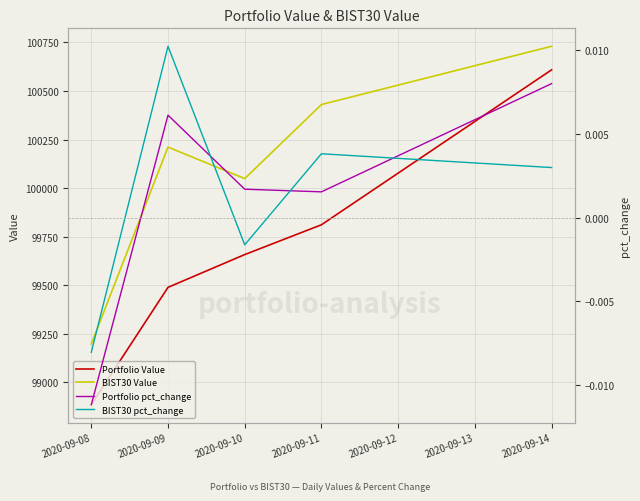

Which series has the largest range (max minus min)?

Portfolio Value